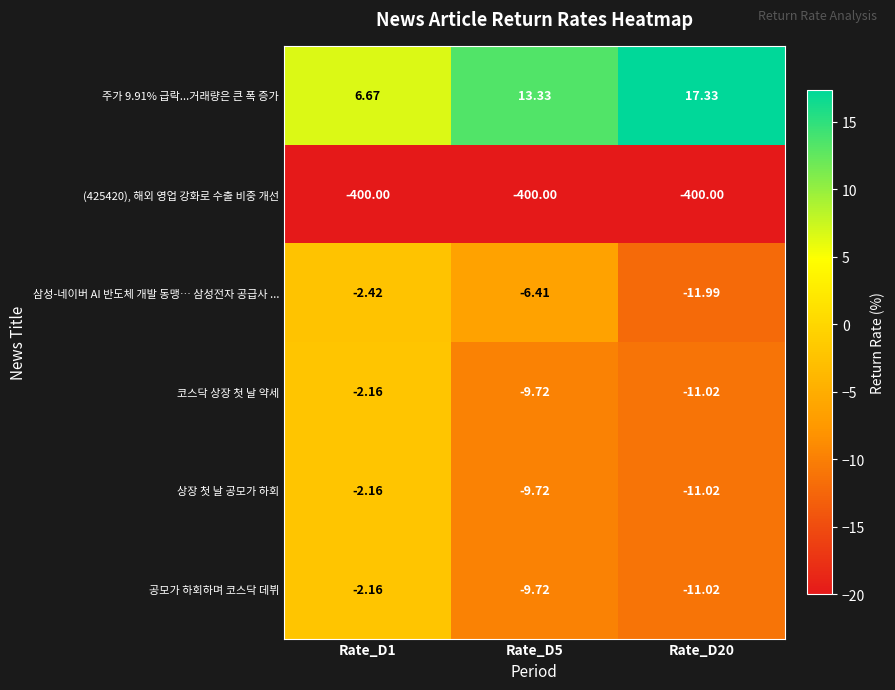

Between Rate_D5 and Rate_D20, which series saw the biggest shift?

삼성-네이버 AI 반도체 개발 동맹… 삼성전자 공급사 ...